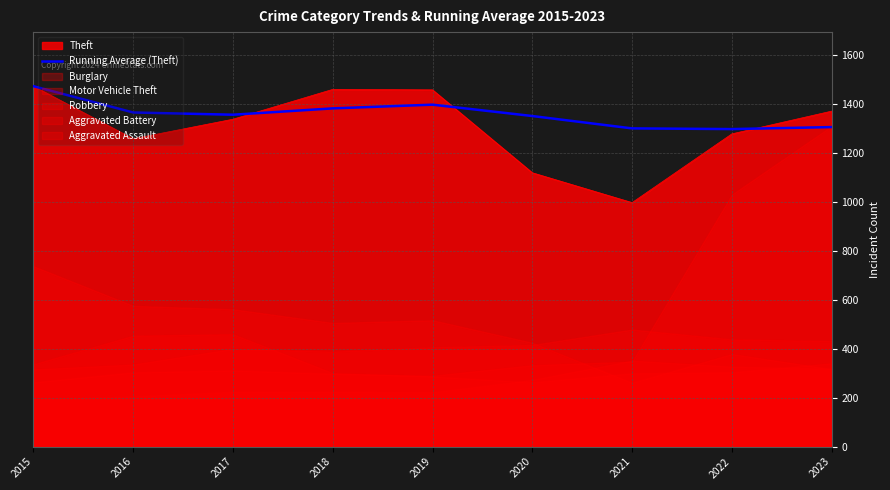

What is the value of the 1st point from the left?

1474.0